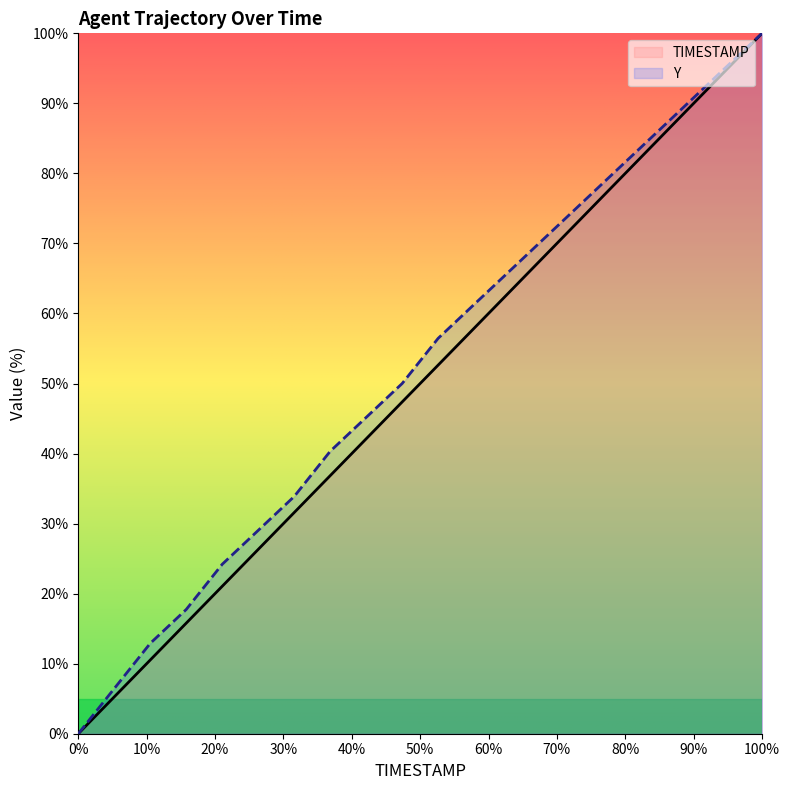

How many lines are shown in the chart?

2